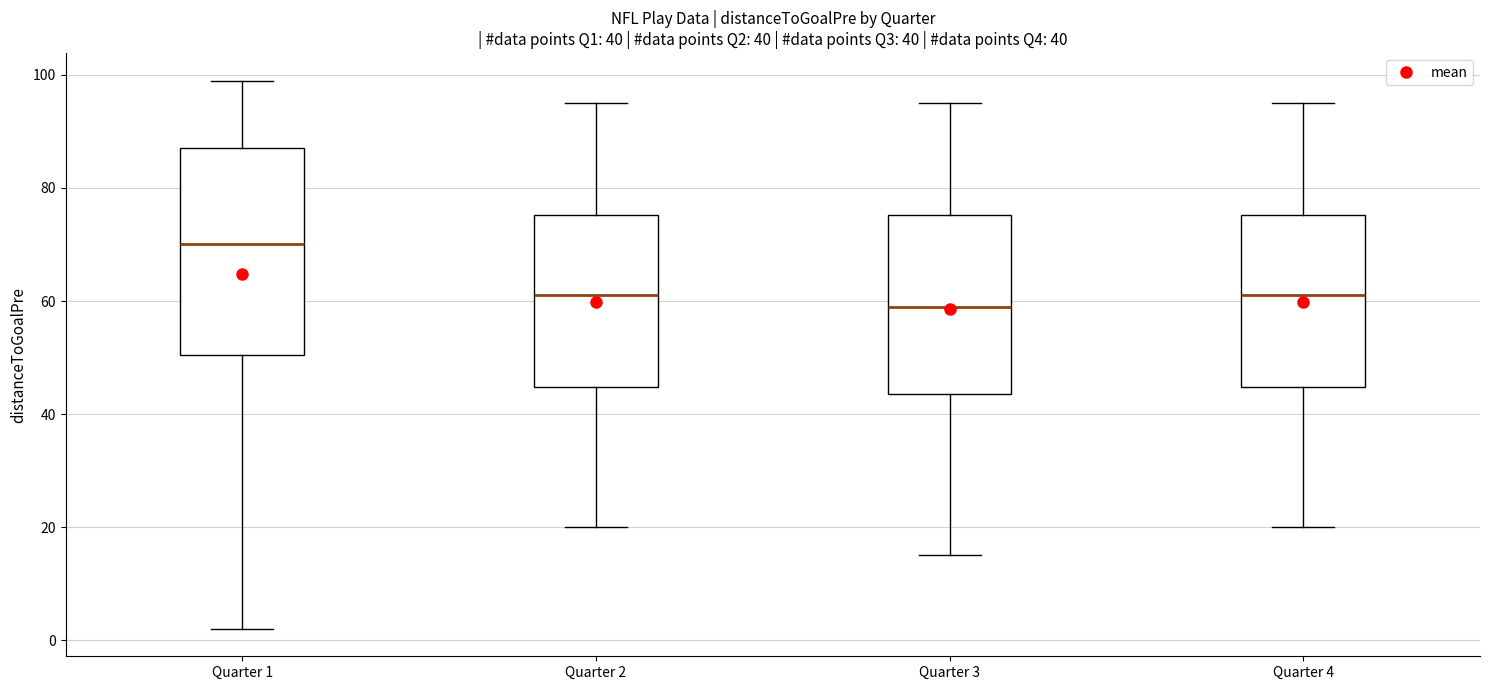

Which box's median line is the lowest?

Quarter 3